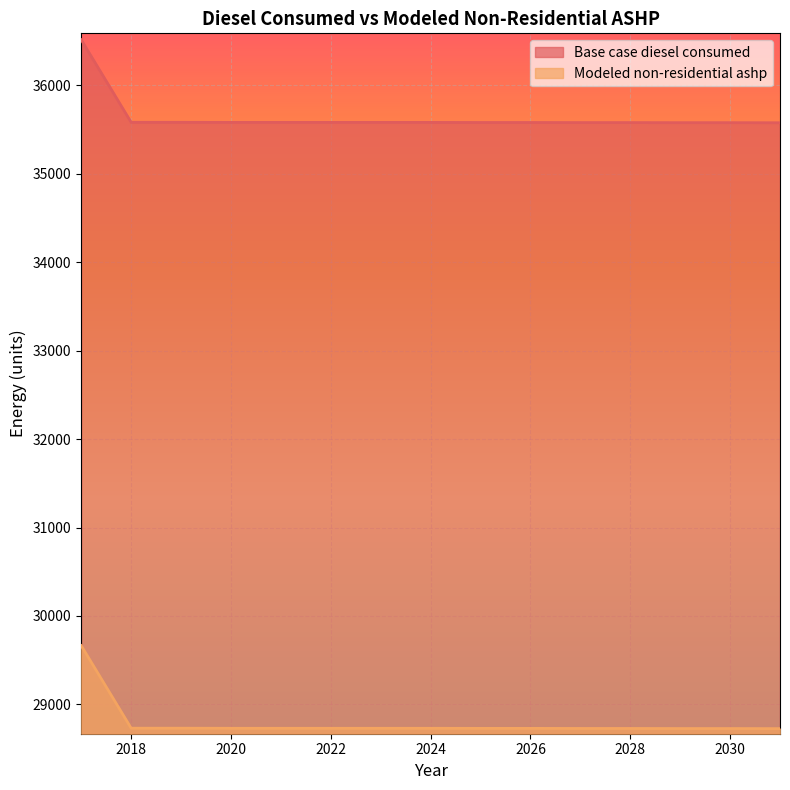

True or false: Modeled non-residential ashp and Base case diesel consumed intersect in this chart.

False